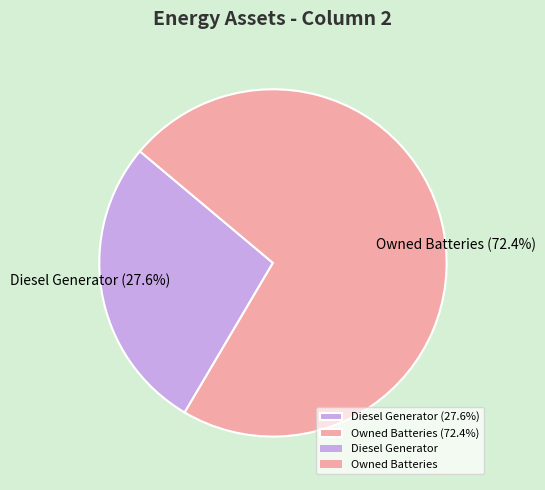

Count the number of slices in the pie.

2